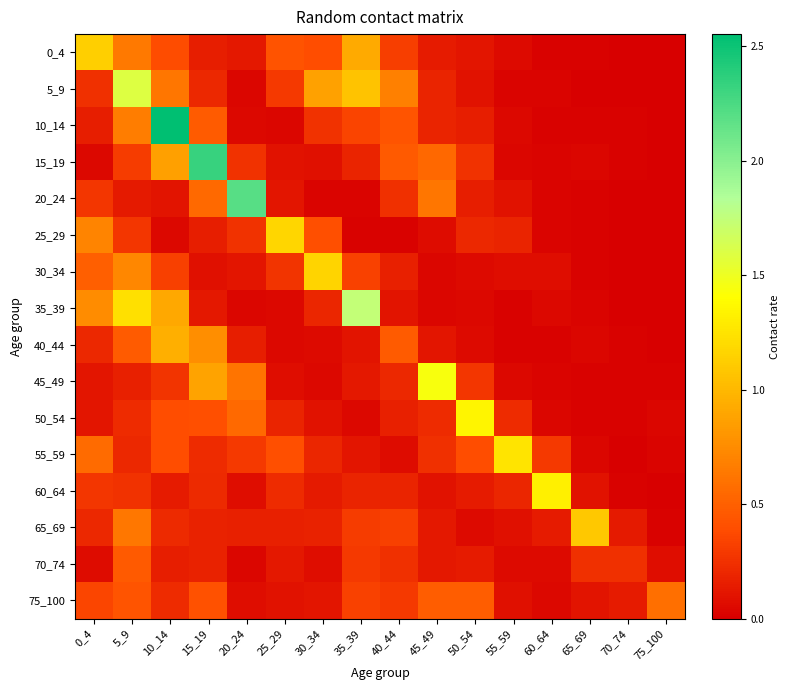

What is the total value across all series at 60_64?

2.2